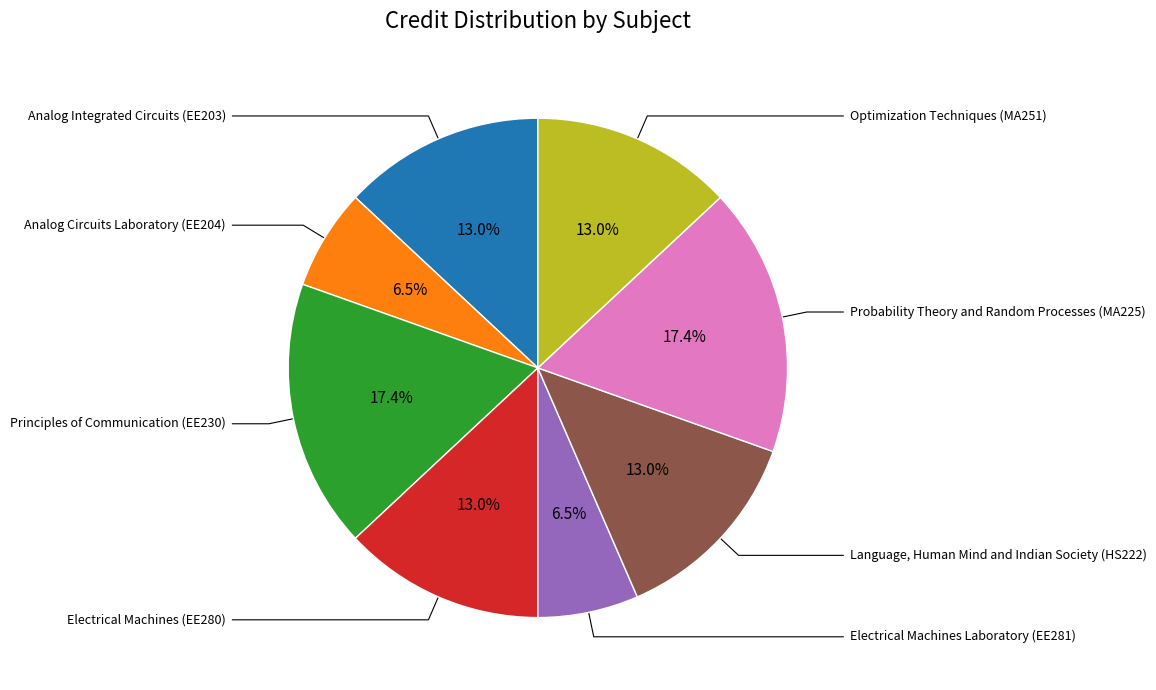

Is there any slice that represents more than half of the pie?

No